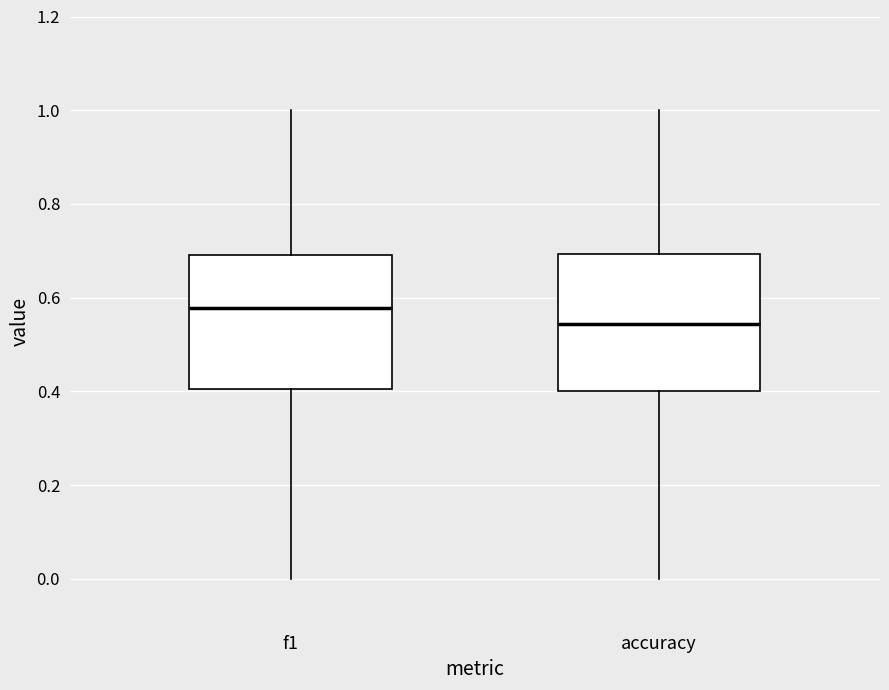

Reading left to right, transcribe this box plot: for each box, give where its median line is, the range the box spans, and where its two whiskers end, as read against the y-axis. The values are not printed on the chart, so give them approximately, as read against the axis.

f1: median 0.58, box 0.40 to 0.70, whiskers 0.00 to 1.00
accuracy: median 0.54, box 0.40 to 0.70, whiskers 0.00 to 1.00